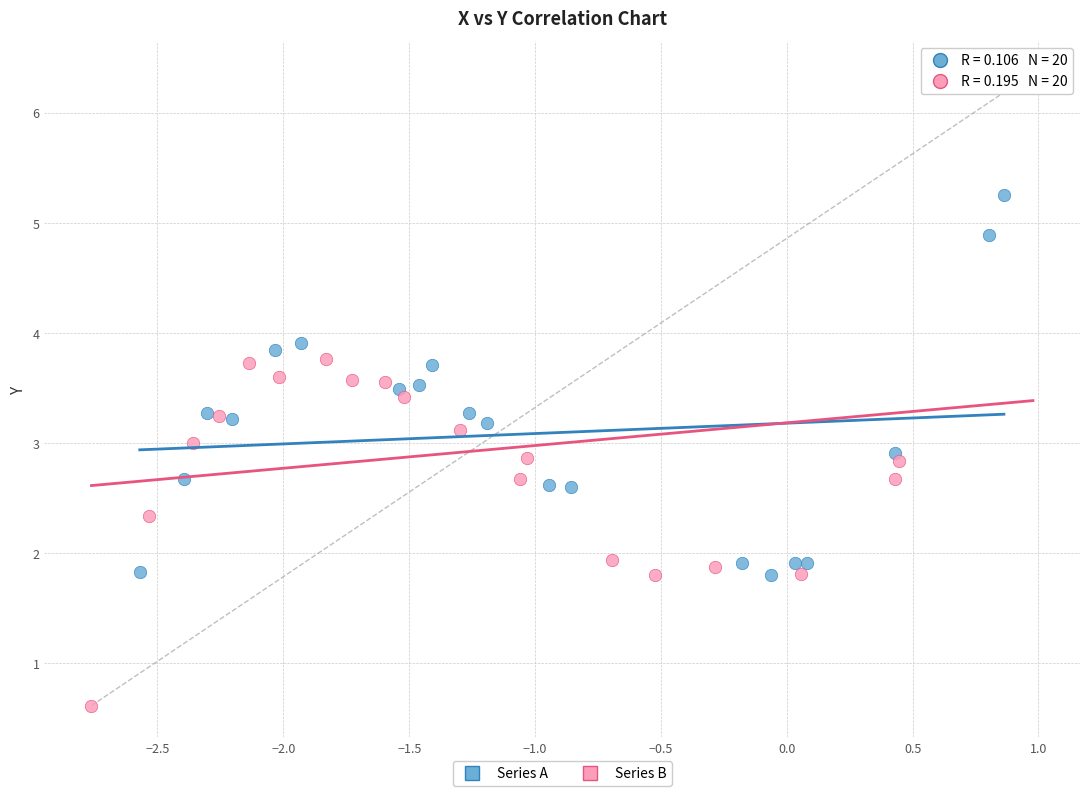

What are all the series names shown in the legend?

Series A, Series B